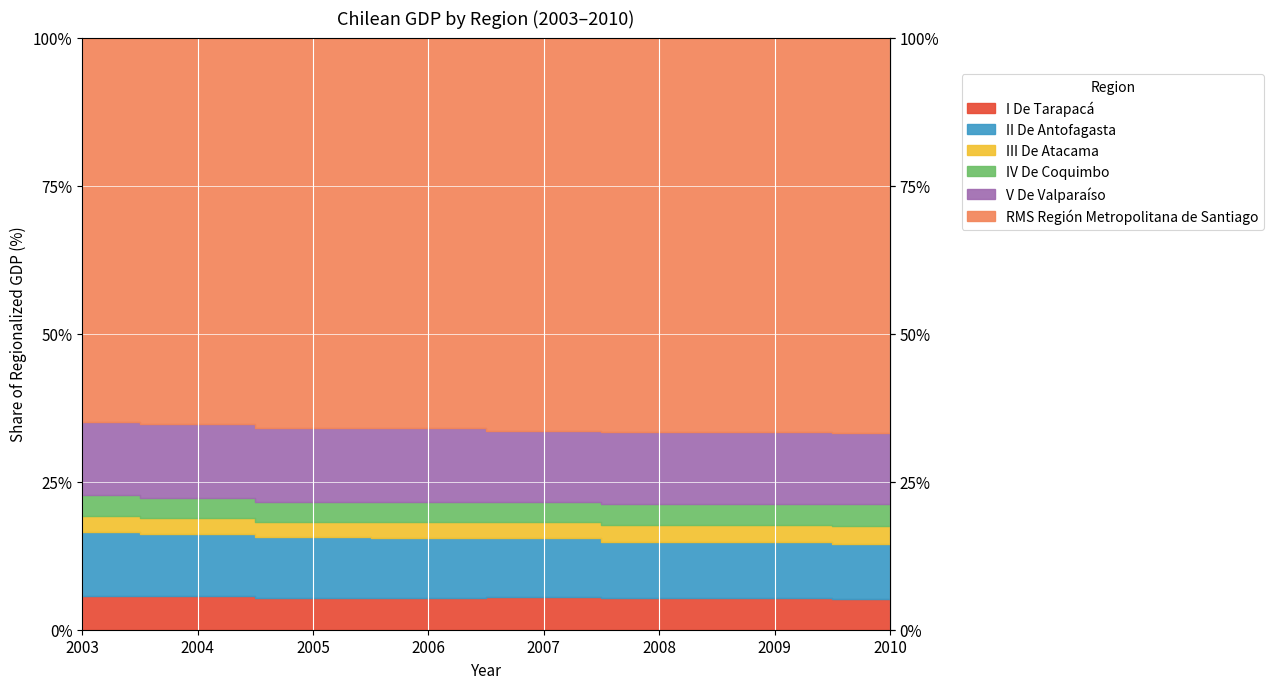

Which series has the widest spread of values?

RMS Región Metropolitana de Santiago